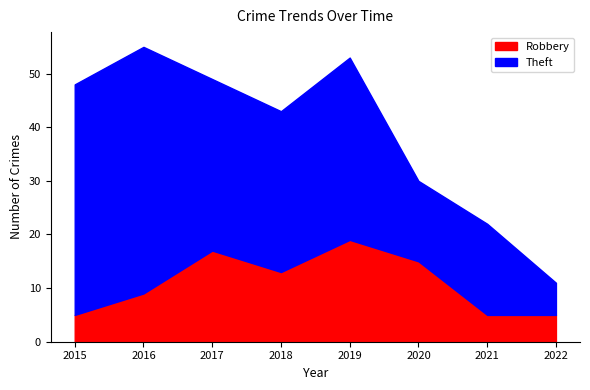

True or false: Theft and Robbery cross at least once.

False